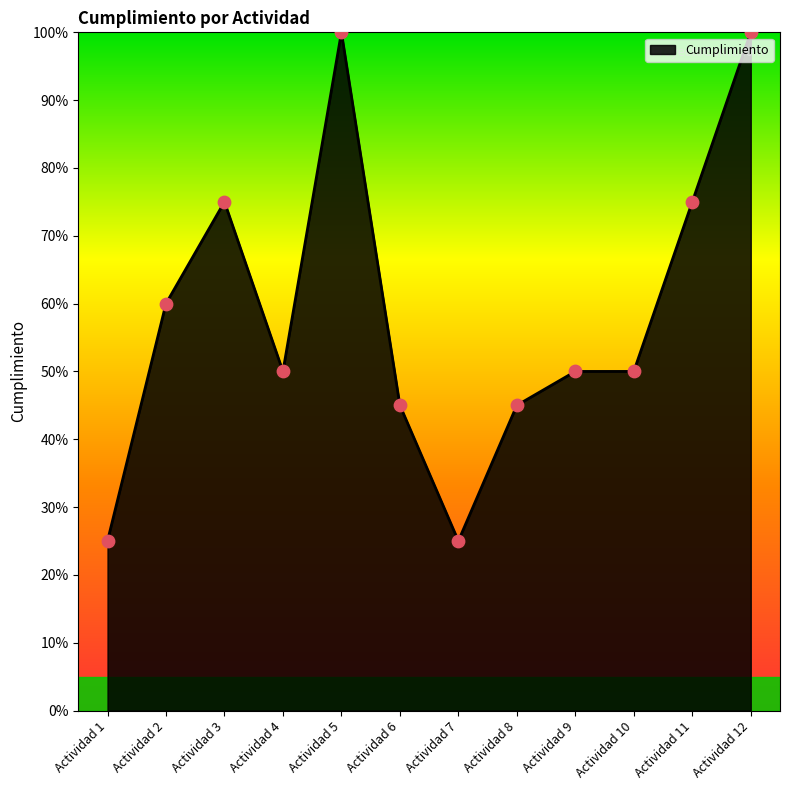

What is the change in value from Actividad 9 to Actividad 11?

+0.2